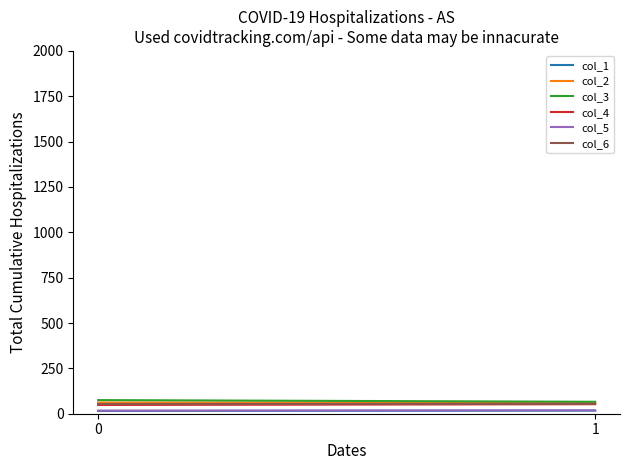

What is the total value across all series at 1?

270.0